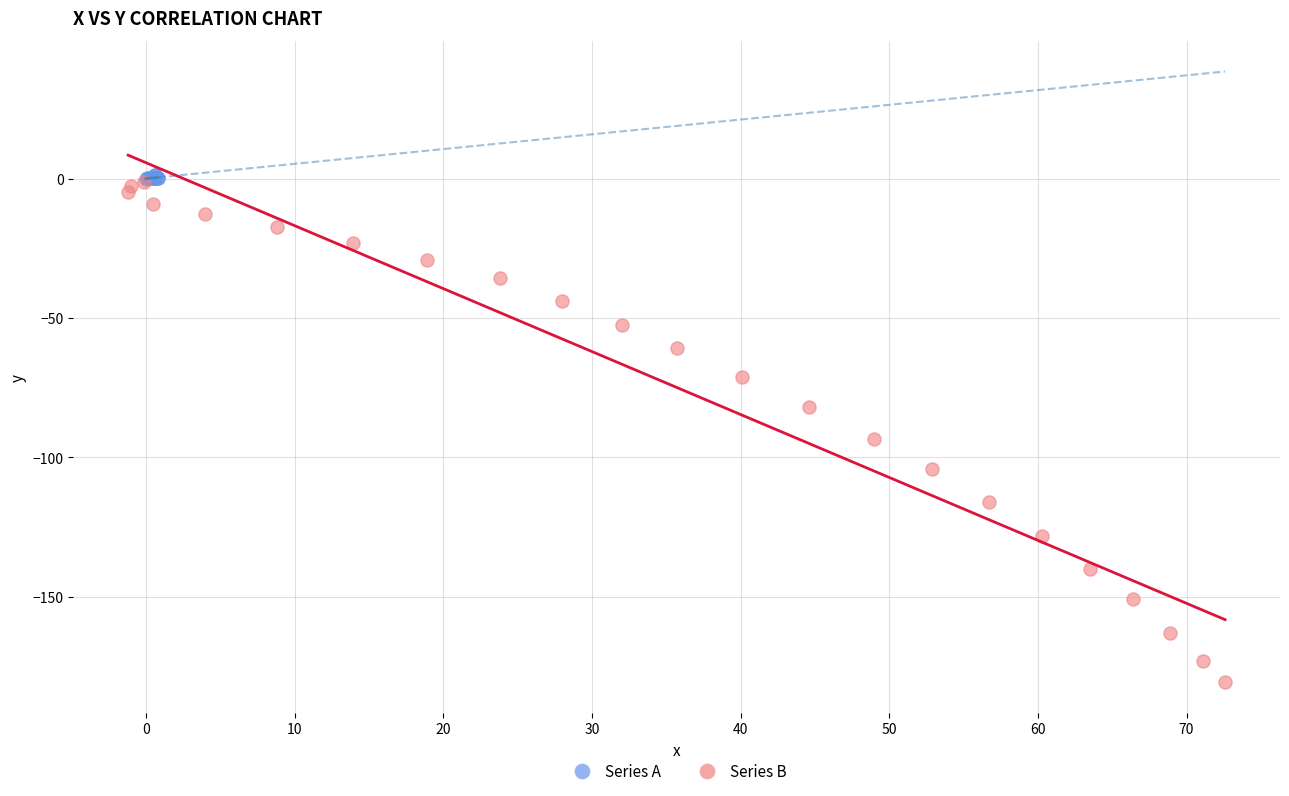

What are all the series names shown in the legend?

Series A, Series B